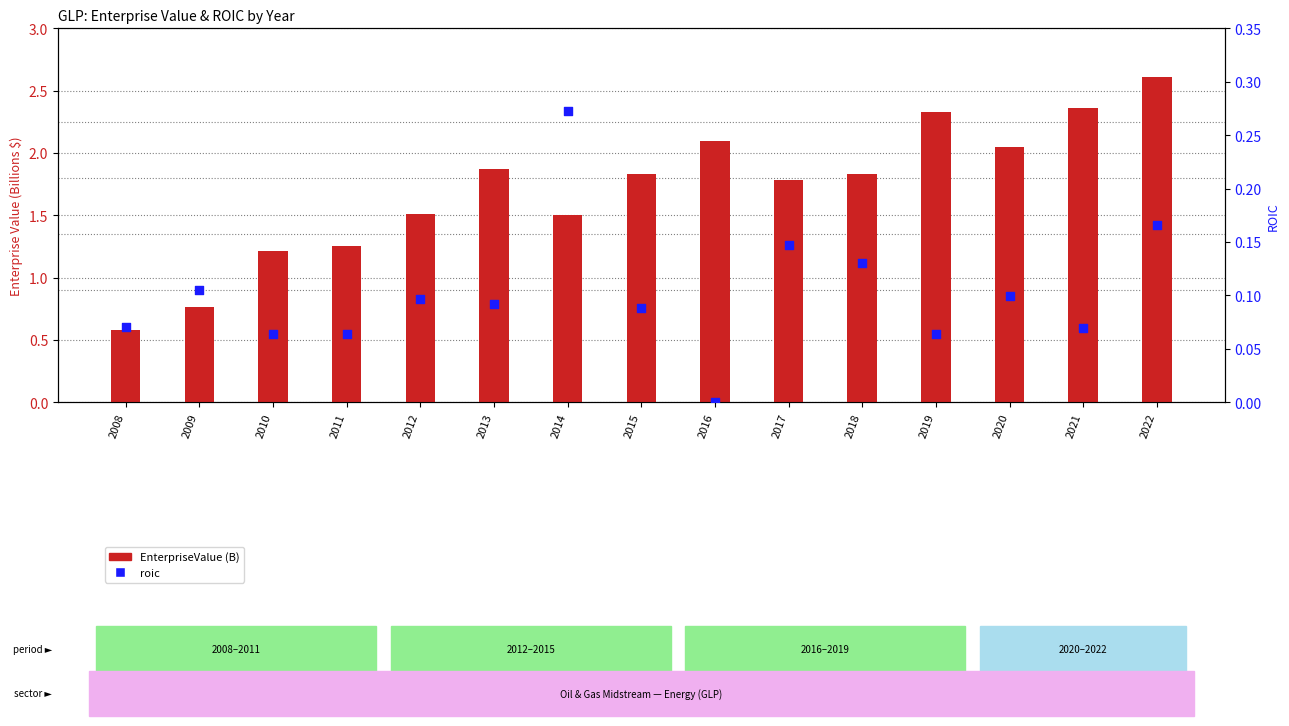

Which series has the widest spread of Y values?

EnterpriseValue (B)